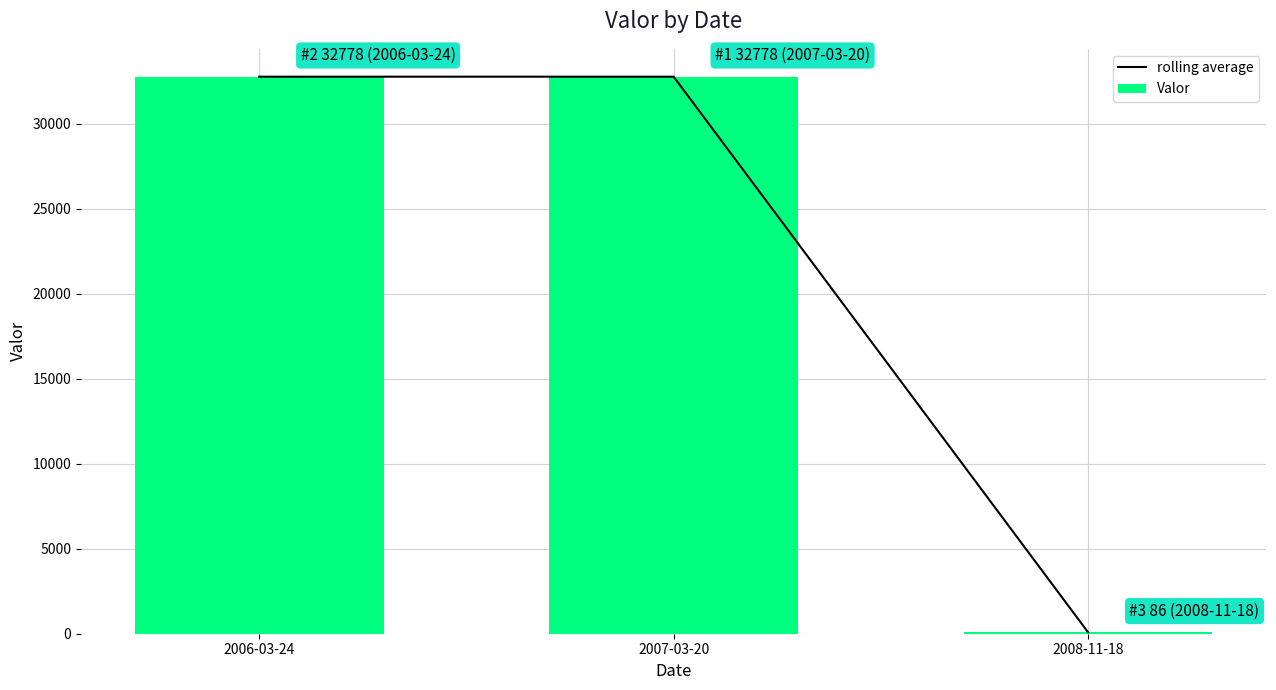

At which label is Valor closest to 16432?

2006-03-24